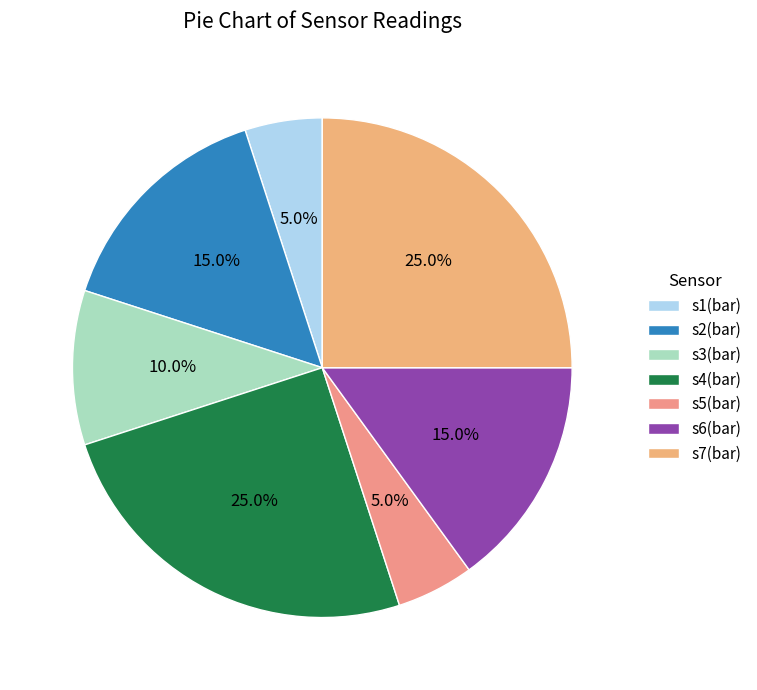

Count the number of slices in the pie.

7